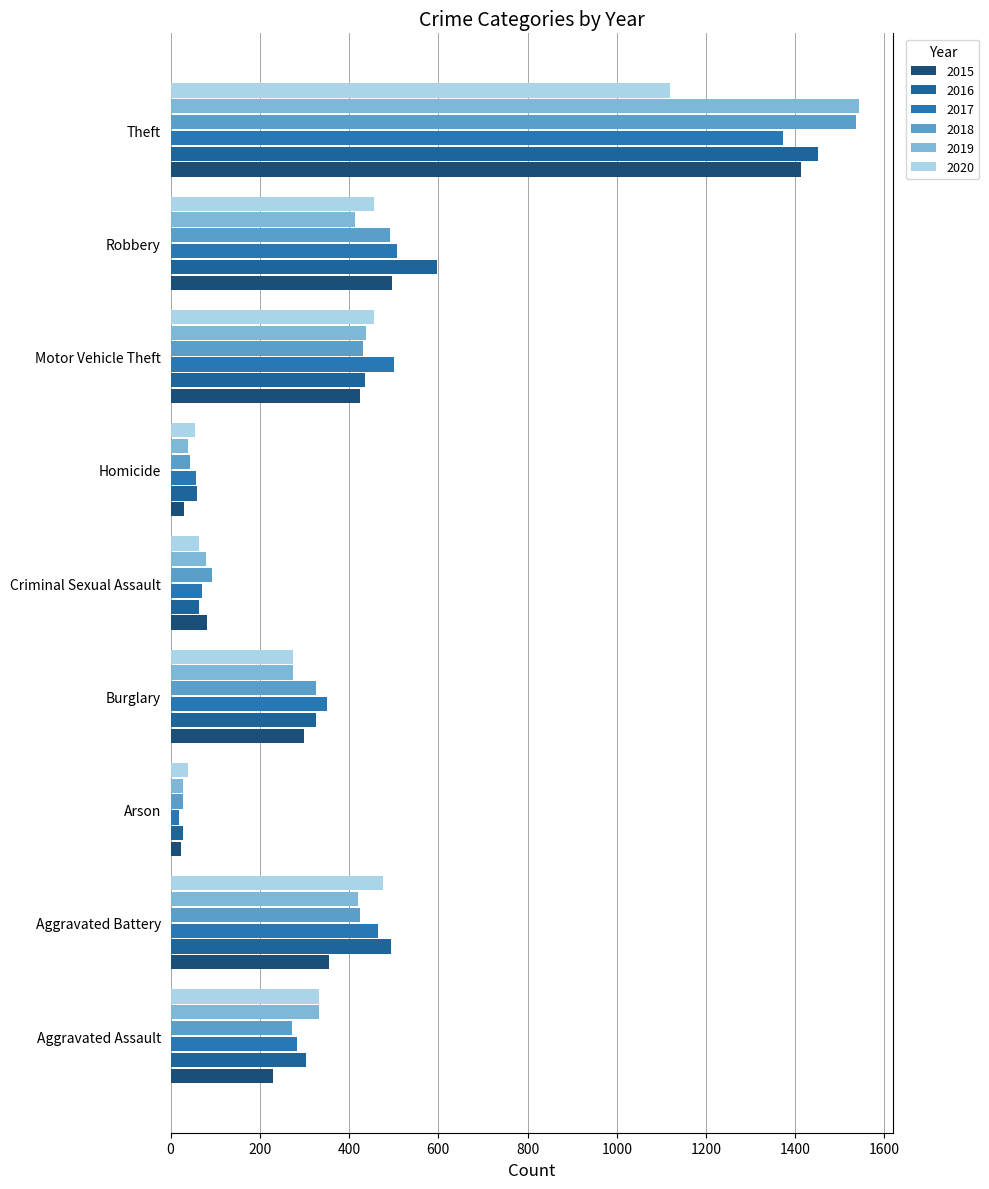

Which category has the highest value in the 2016 series?

Theft